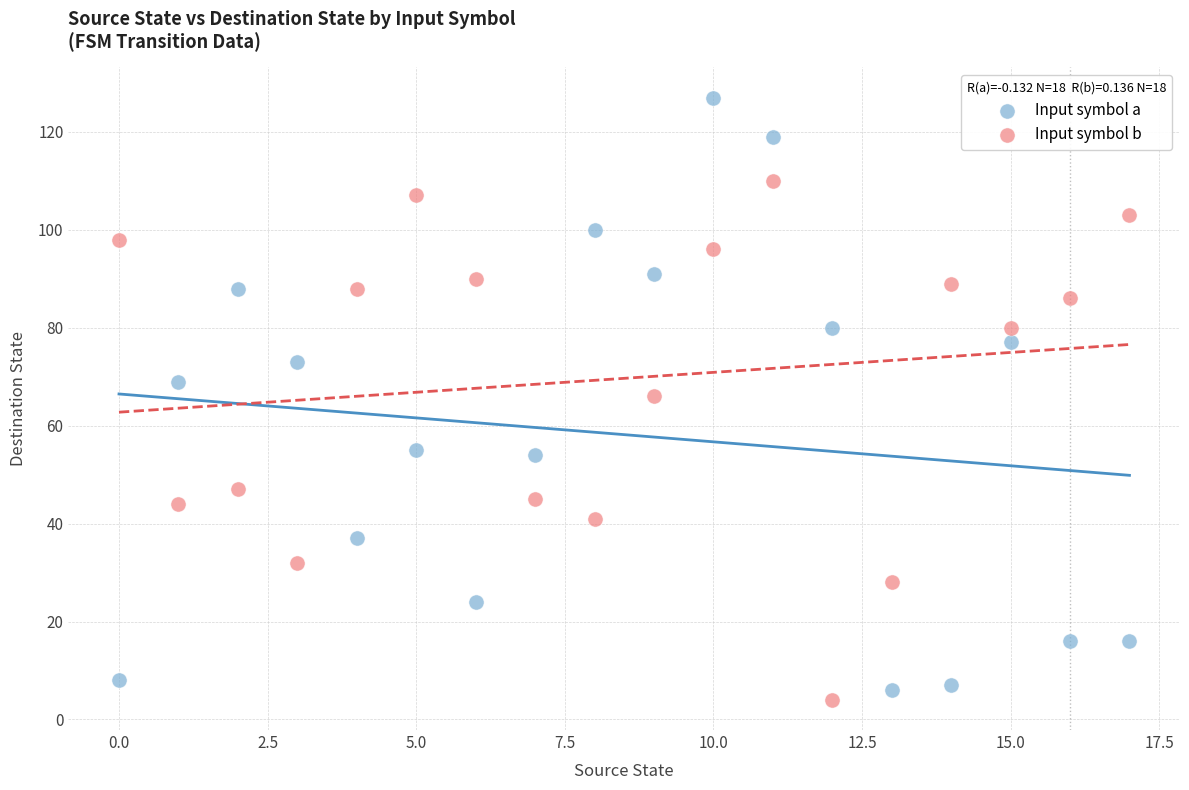

Which series contains the highest Y value?

Input symbol a